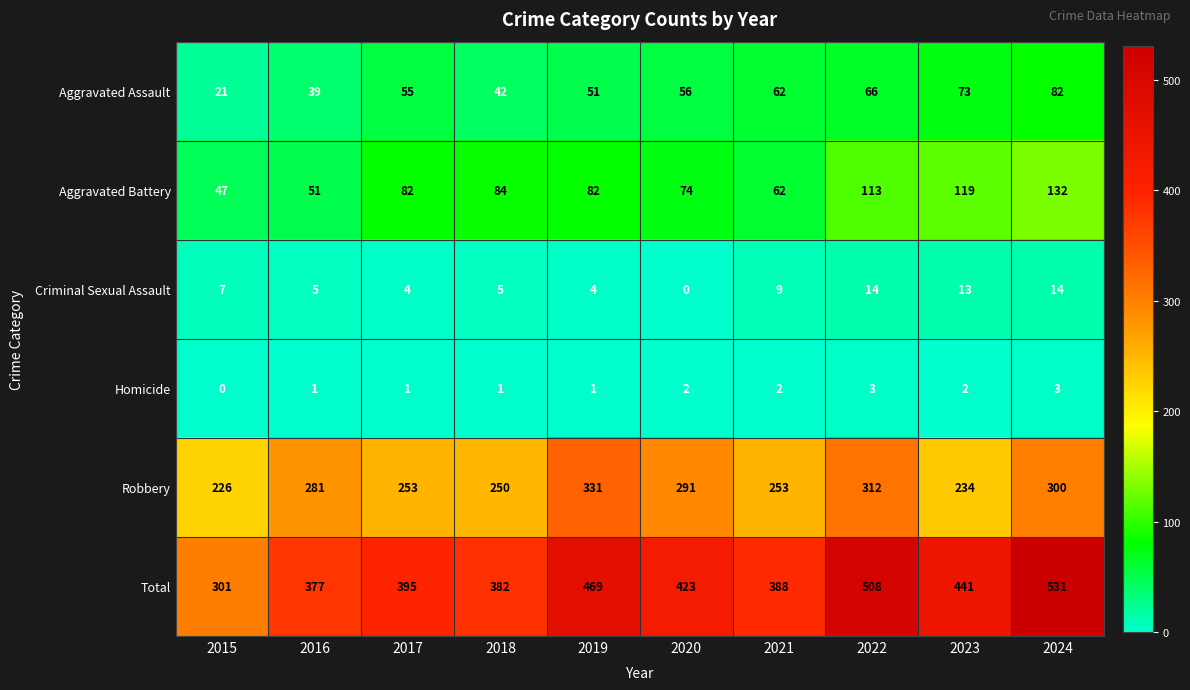

The value of Criminal Sexual Assault at 2018 is 7. True or false?

False